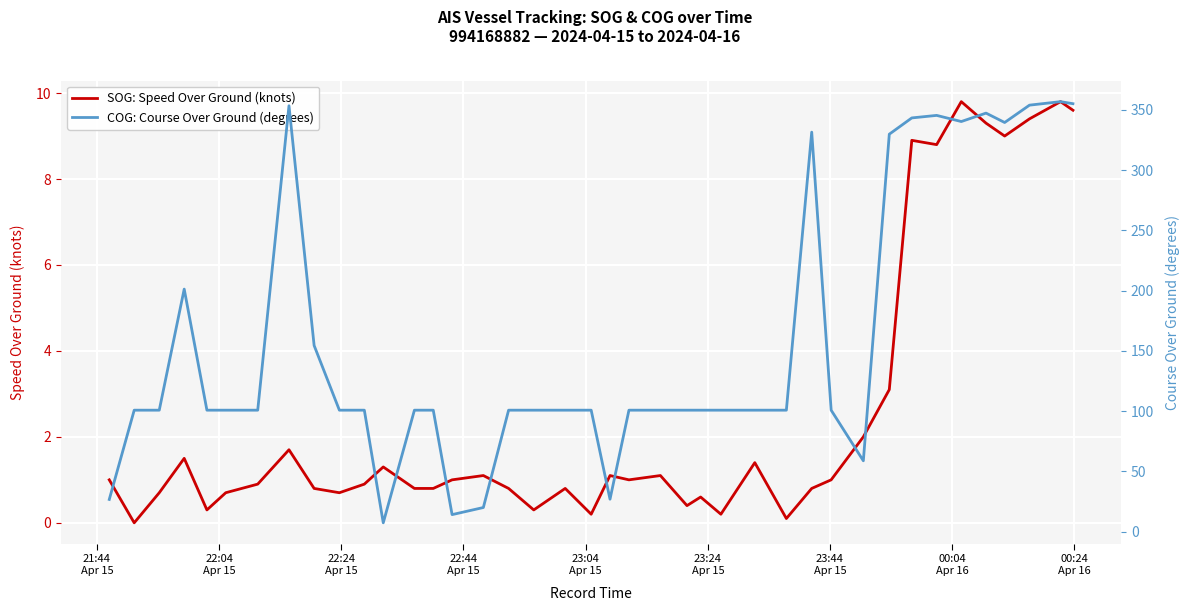

True or false: SOG: Speed Over Ground (knots) and COG: Course Over Ground (degrees) cross at least once.

False